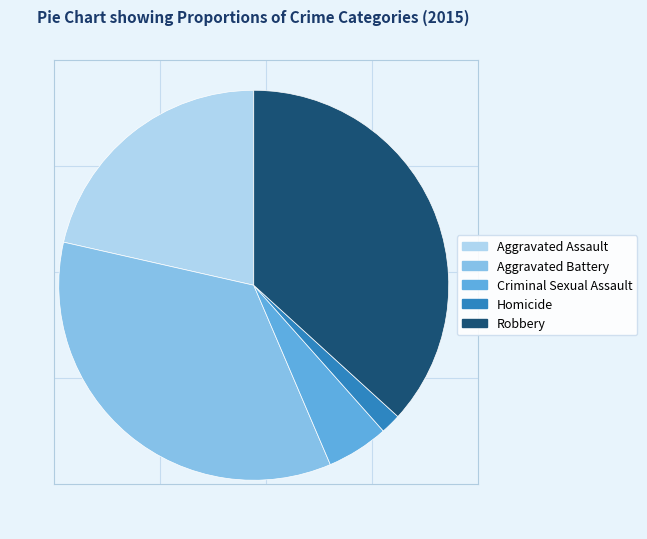

Approximately how many times larger is the value at Robbery compared to Criminal Sexual Assault?

7.2